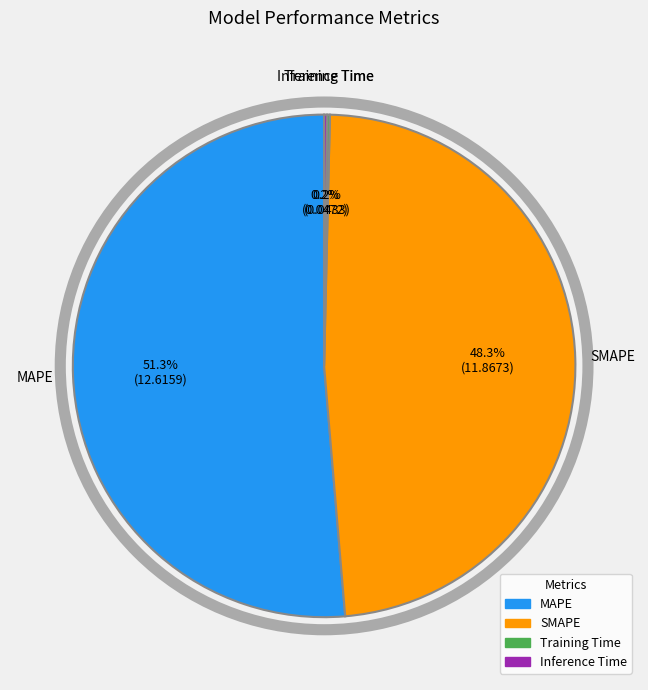

What percentage is NOT represented by MAPE?

48.7%